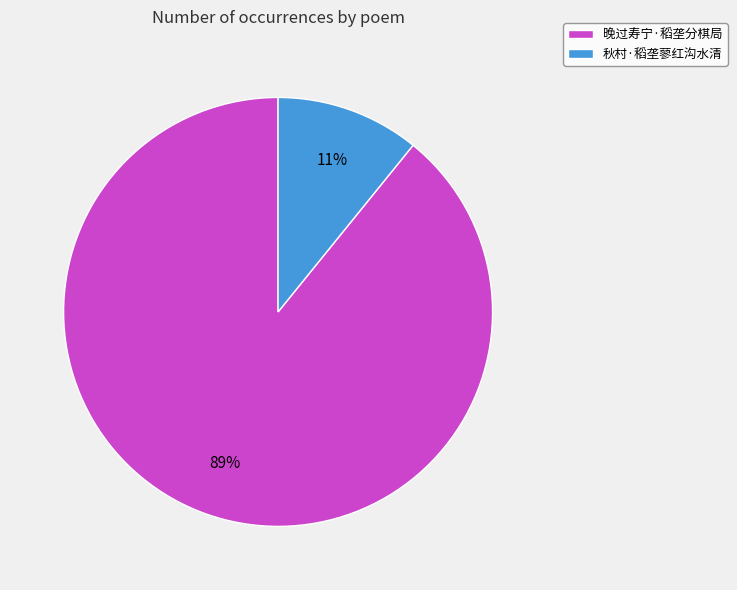

Is it true that 秋村·稻垄蓼红沟水清 is 11% of the pie?

True